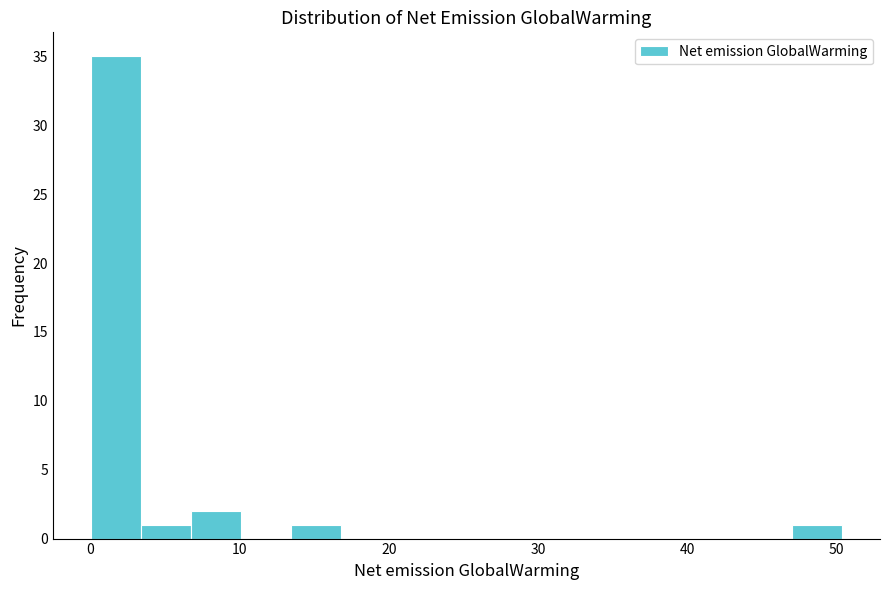

Read against the x-axis, roughly where is the centre of the tallest bar?

2